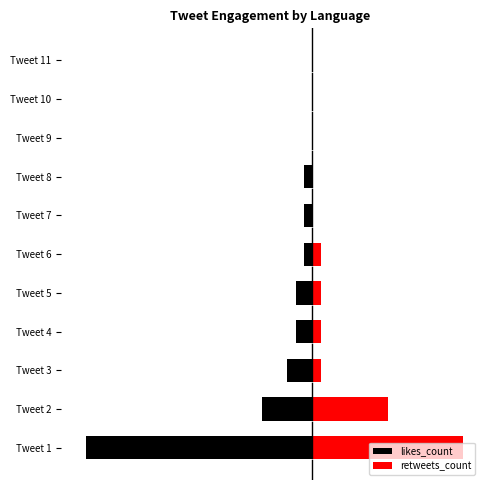

What is the difference between the maximum and second lowest values in the retweets_count series?

18